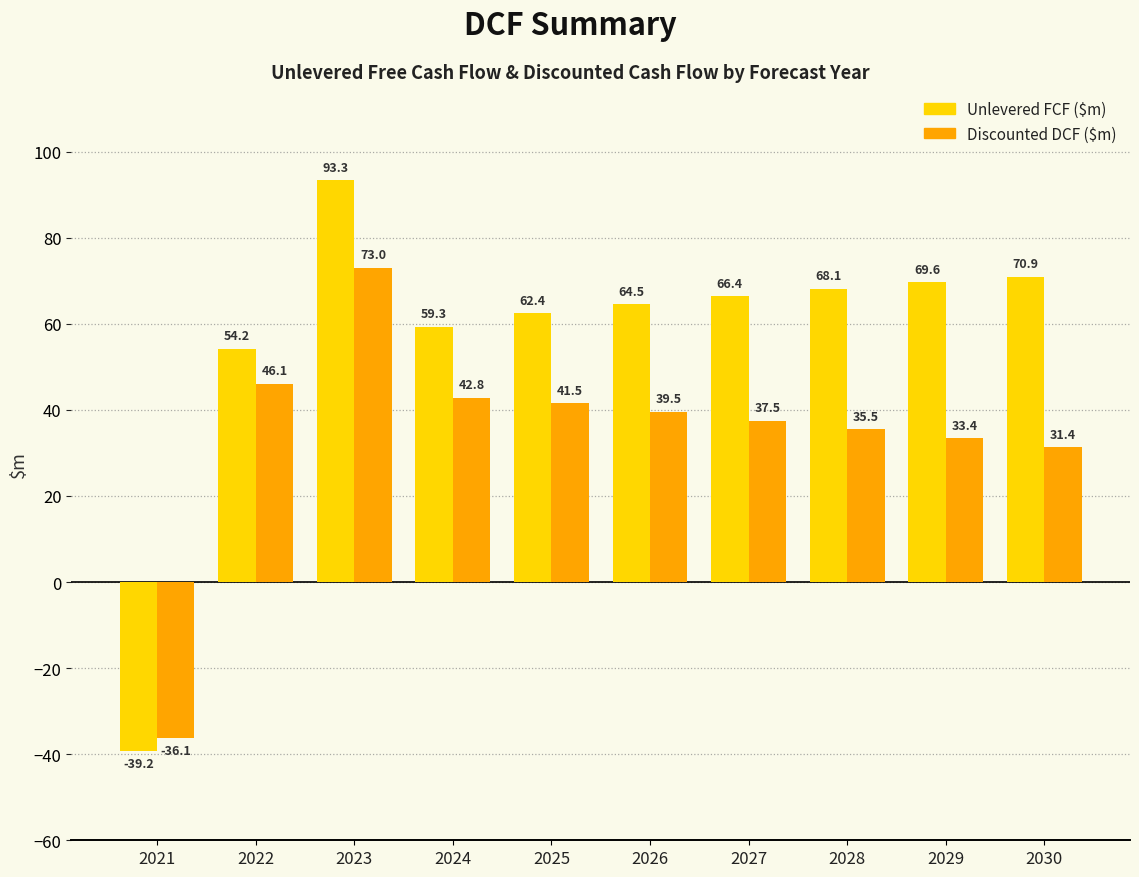

What is the total value across all series at 2029?

103.0